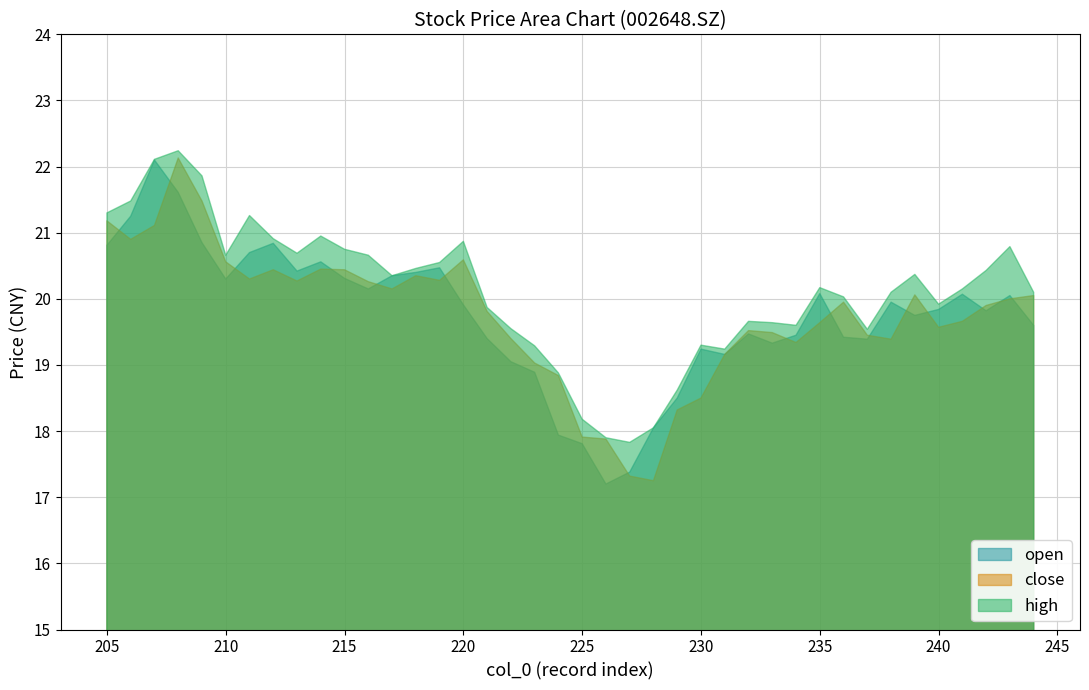

Which series changed the most between 221 and 207?

open